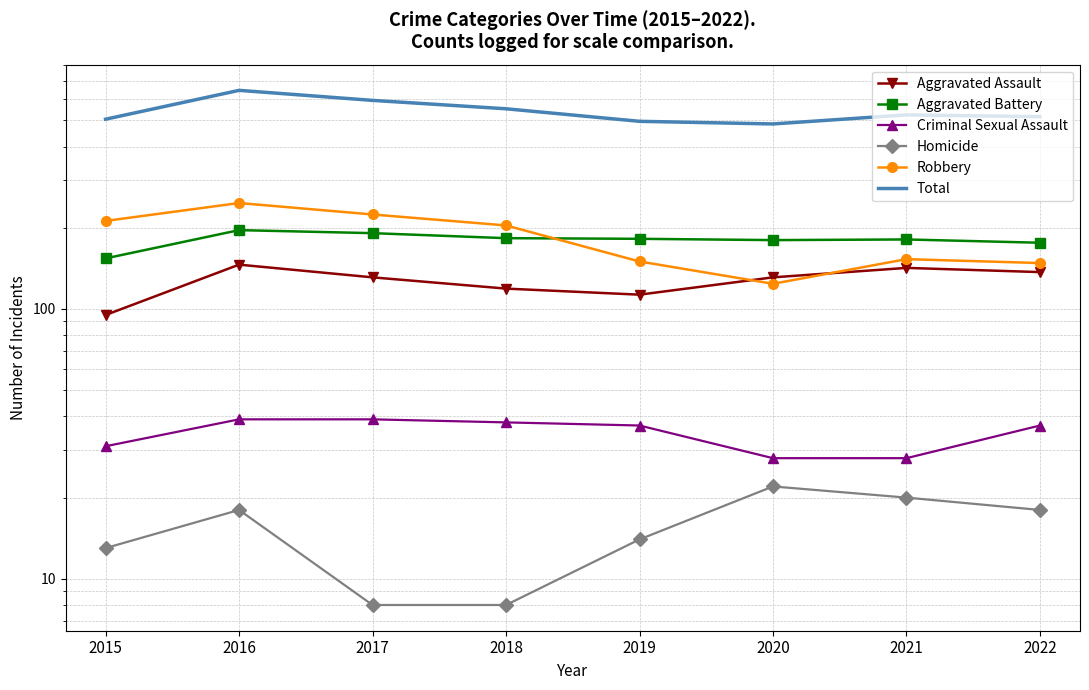

What is the smallest value displayed?

8